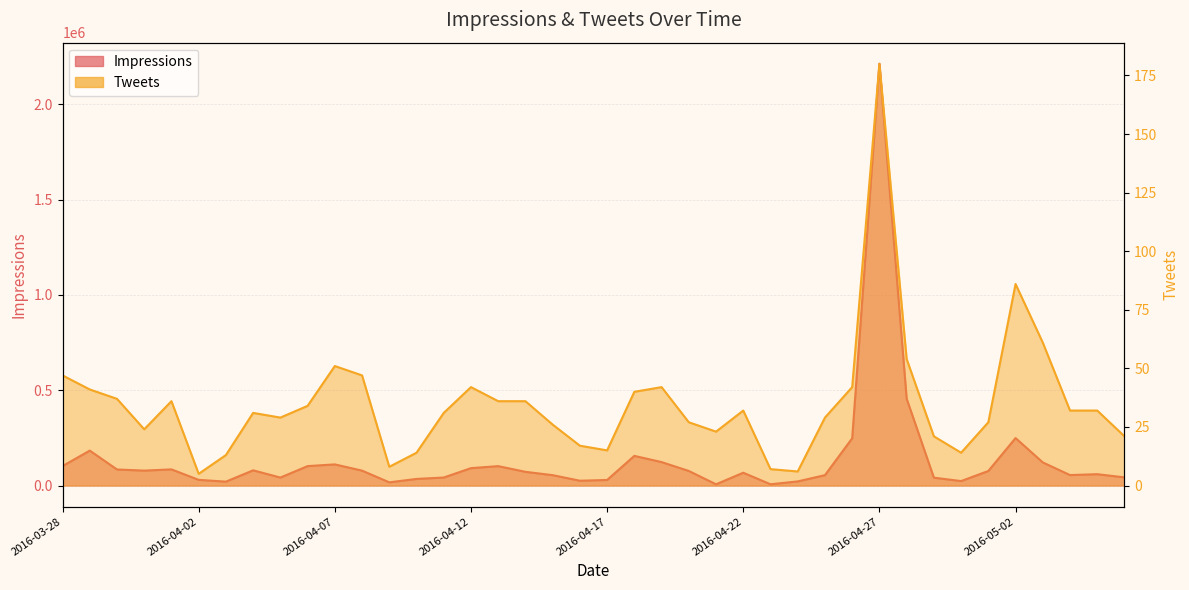

Which series changed the most between 2016-04-09 and 2016-04-25?

Impressions